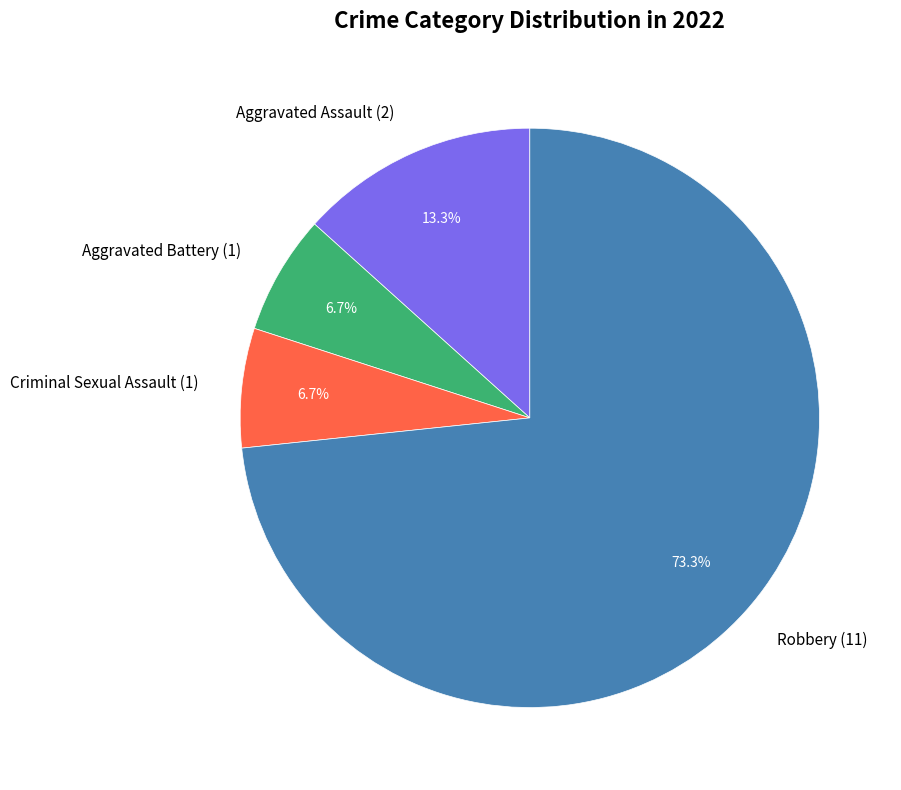

Which category has the biggest portion of the pie?

Robbery